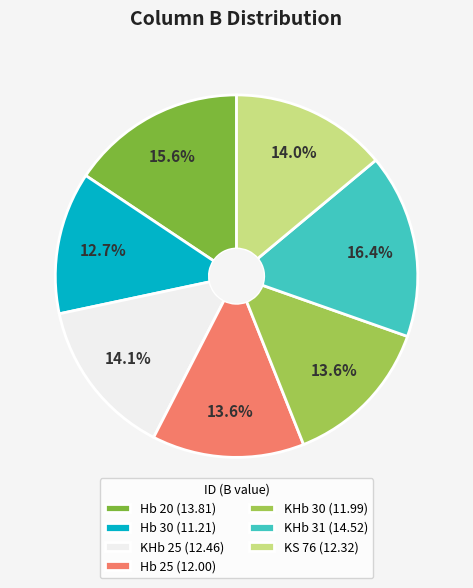

What is the ratio of the value at Hb 25 to the value at KHb 30?

1.0